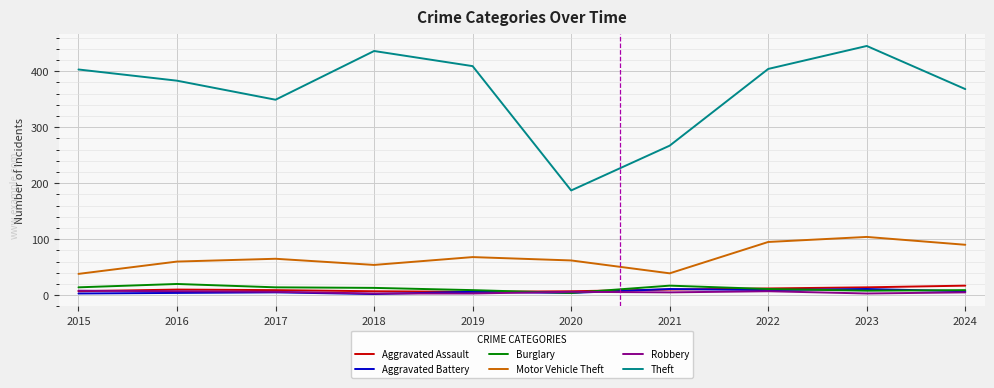

Is this an area chart (filled region under the line)?

No